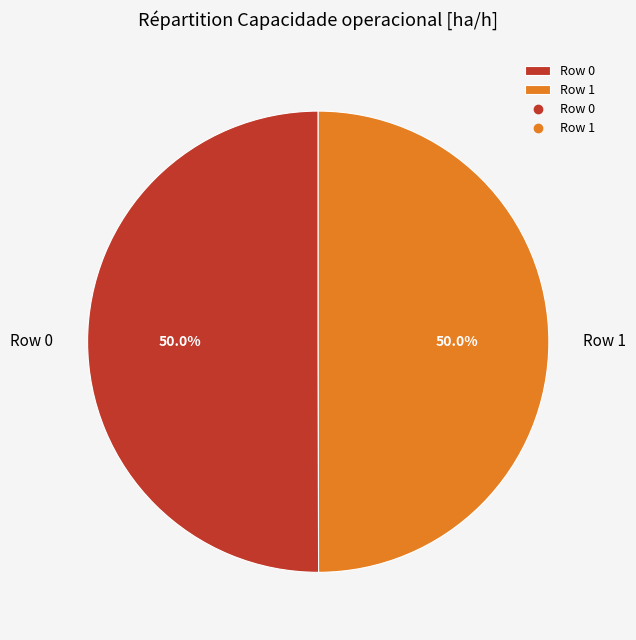

True or false: Row 1 accounts for 50% of the total.

True